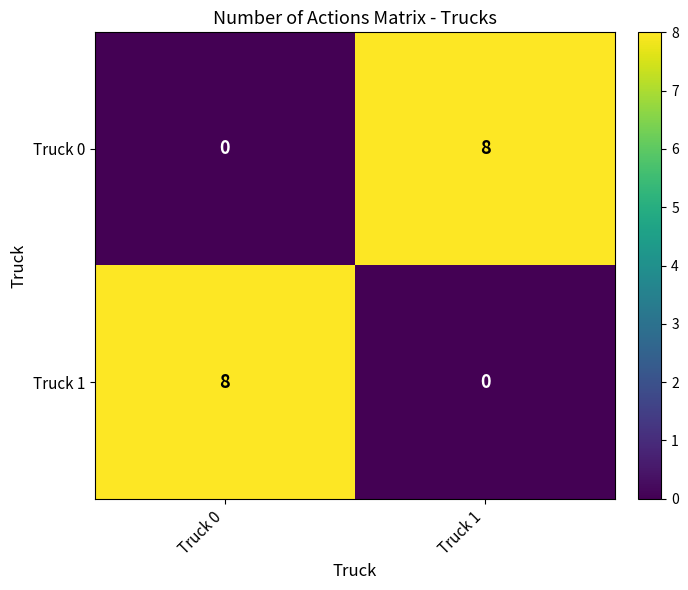

True or false: Truck 0 has a value of 5 at Truck 0.

False